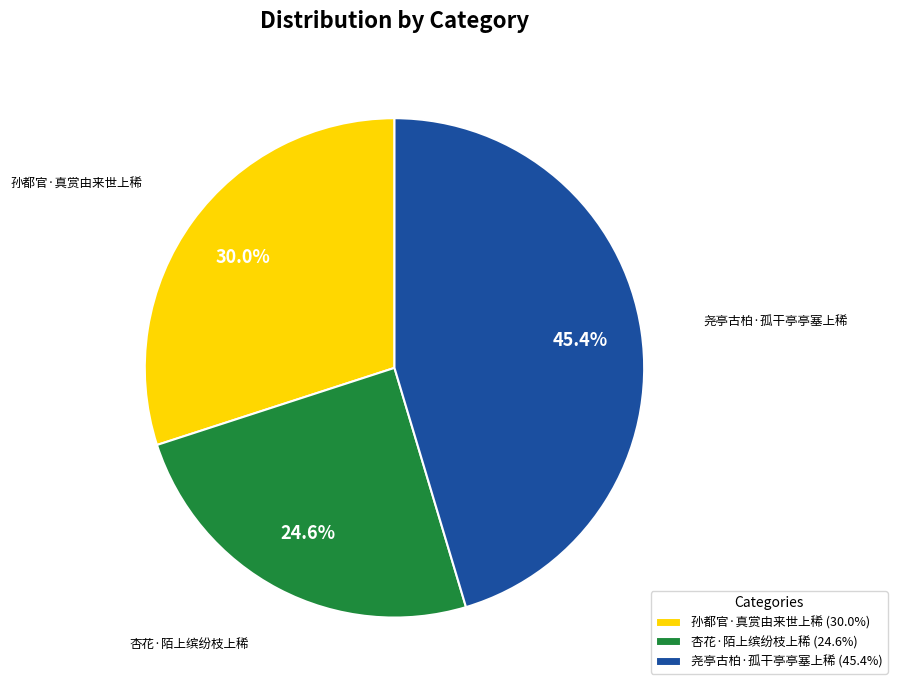

What is the ratio of the value at 尧亭古柏·孤干亭亭塞上稀 to the value at 杏花·陌上缤纷枝上稀?

1.8